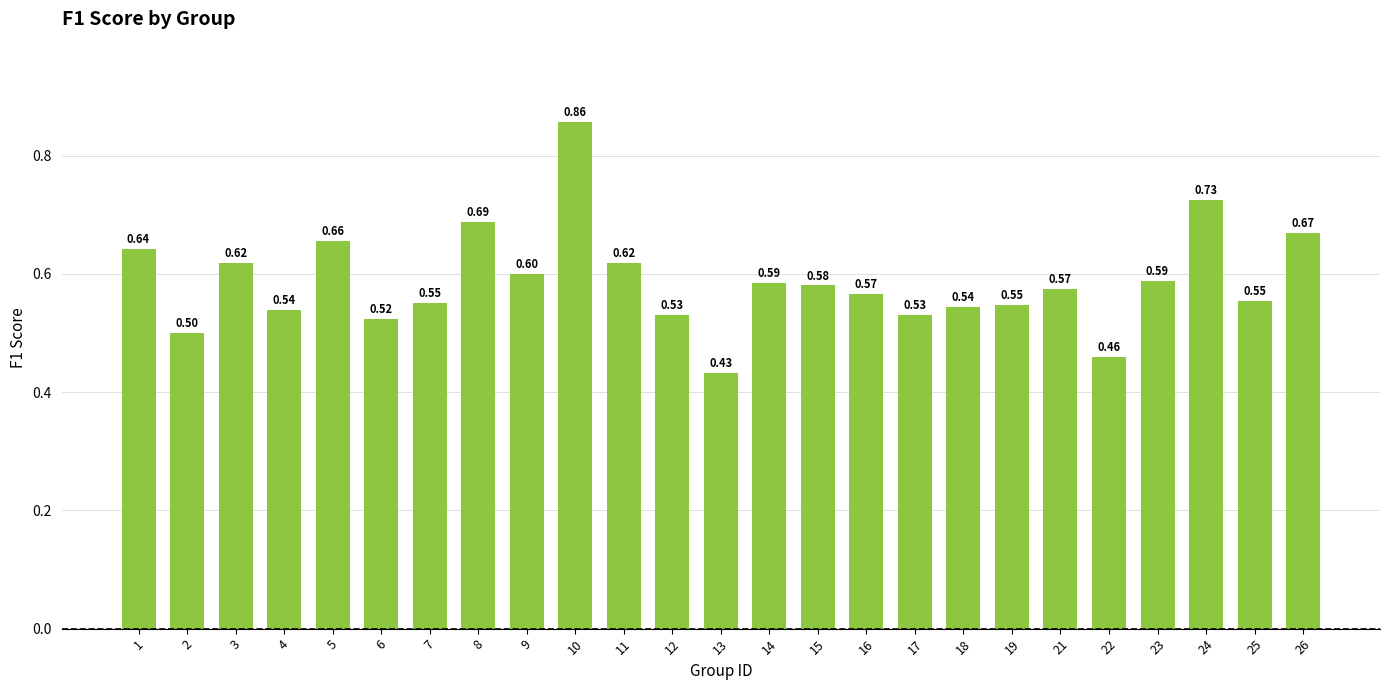

How many distinct data groups are displayed?

1